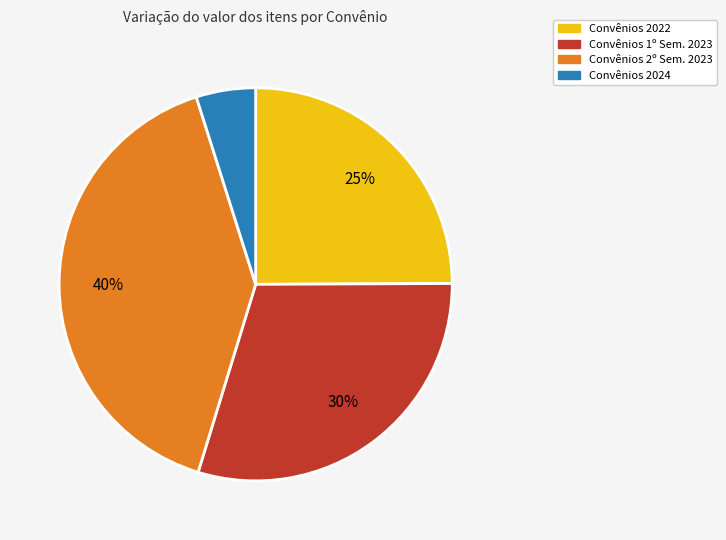

To the nearest percent, what is the average slice percentage?

25%